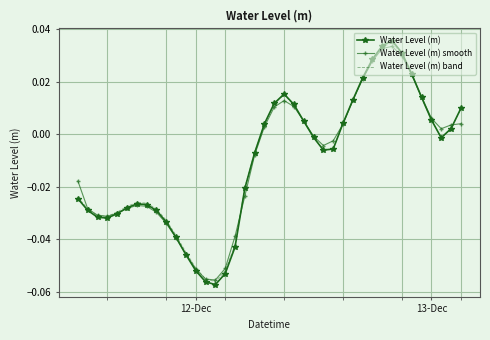

How many interior local peaks does the Water Level (m) series have?

3